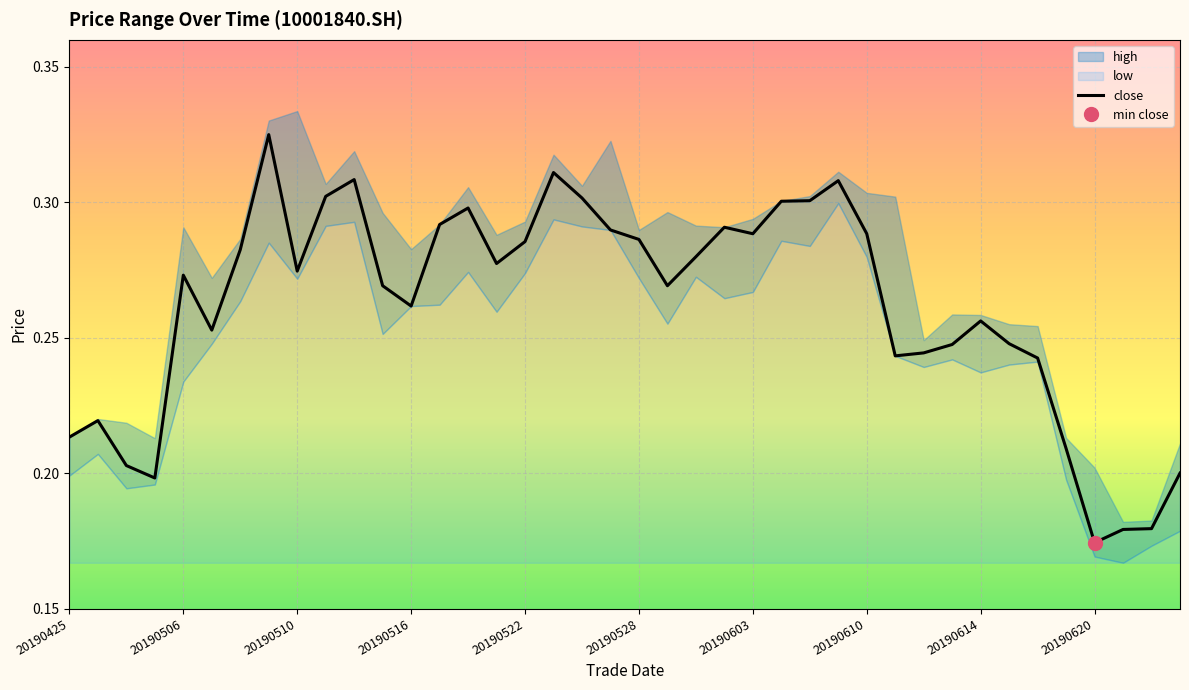

At which label does close reach its minimum?

20190620